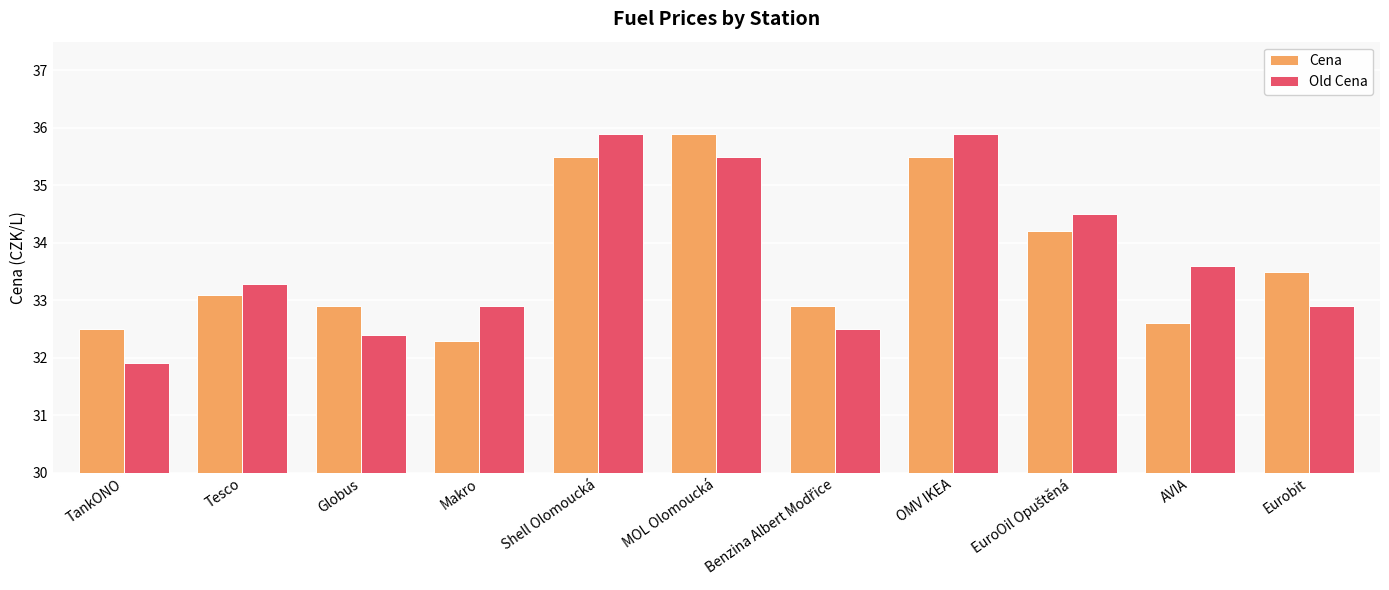

What is the difference between the Old Cena values at Eurobit and MOL Olomoucká?

2.6